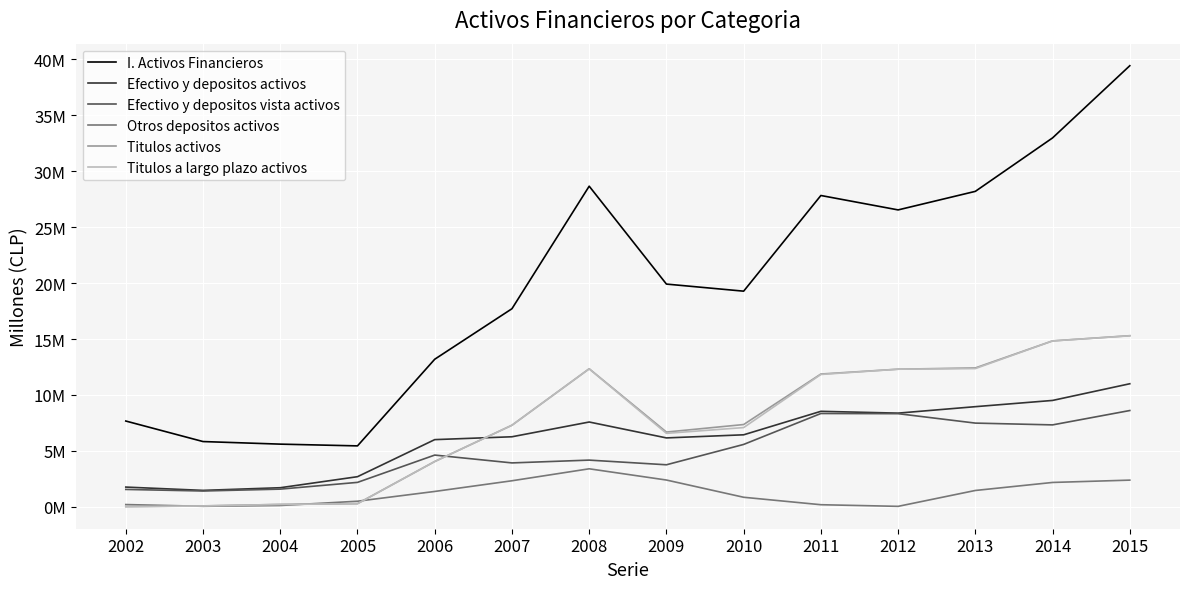

Is this an area chart (filled region under the line)?

No